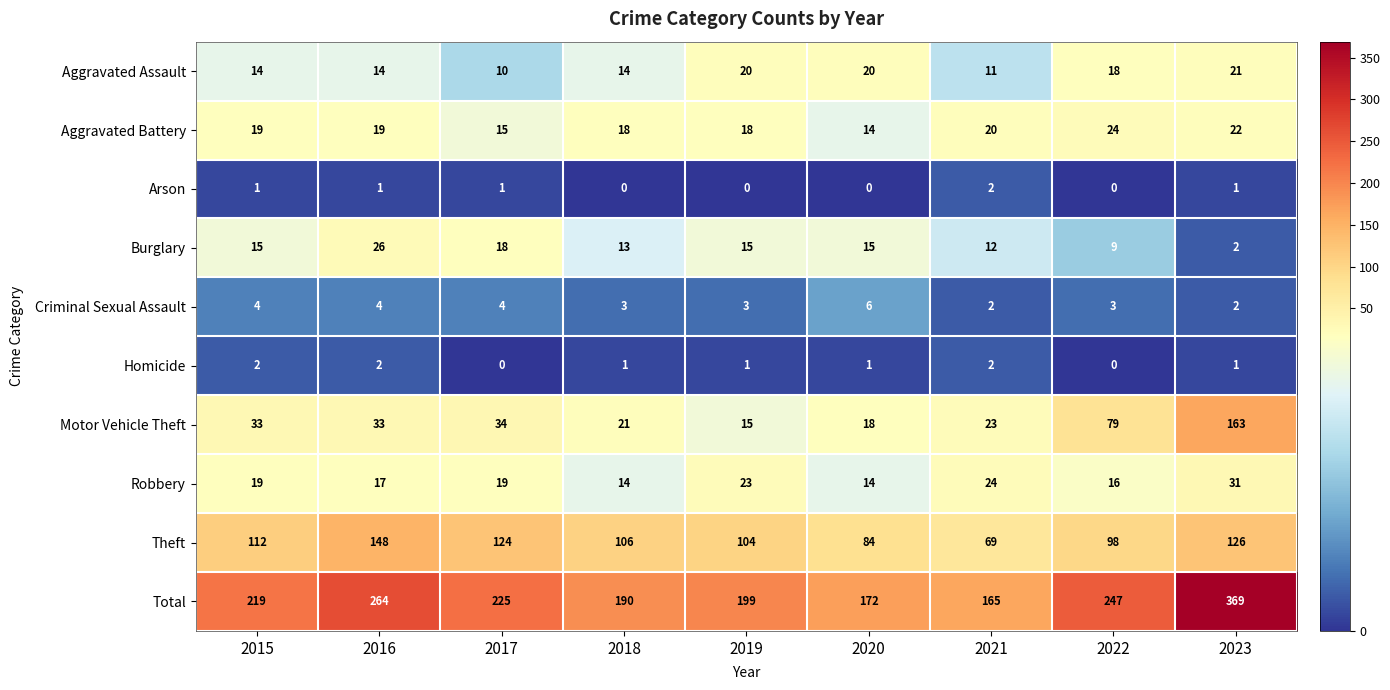

What is the sum of all Total values?

2050